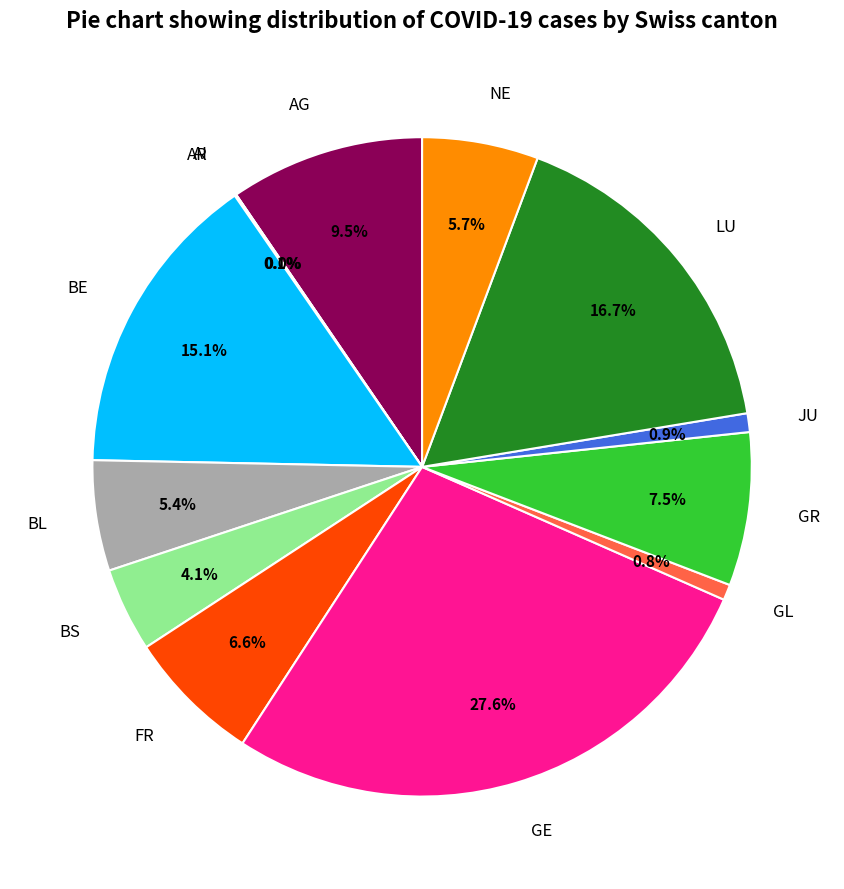

The NE slice represents 6% of the pie. True or false?

True